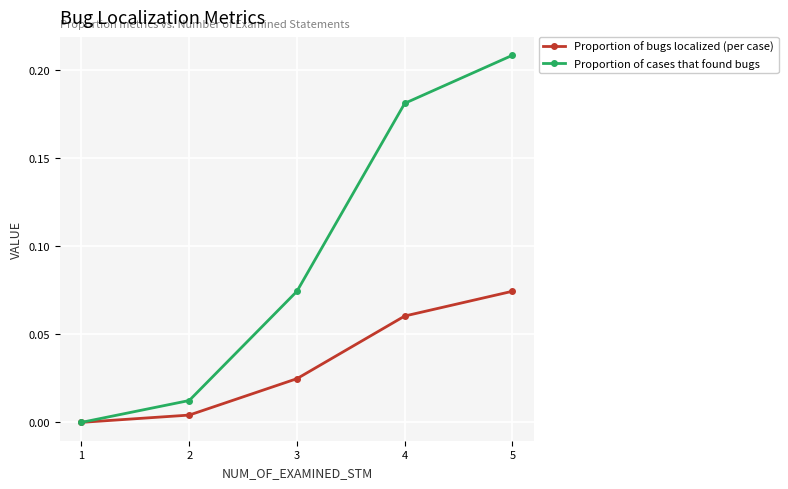

At which category is the sum across all series the highest?

5